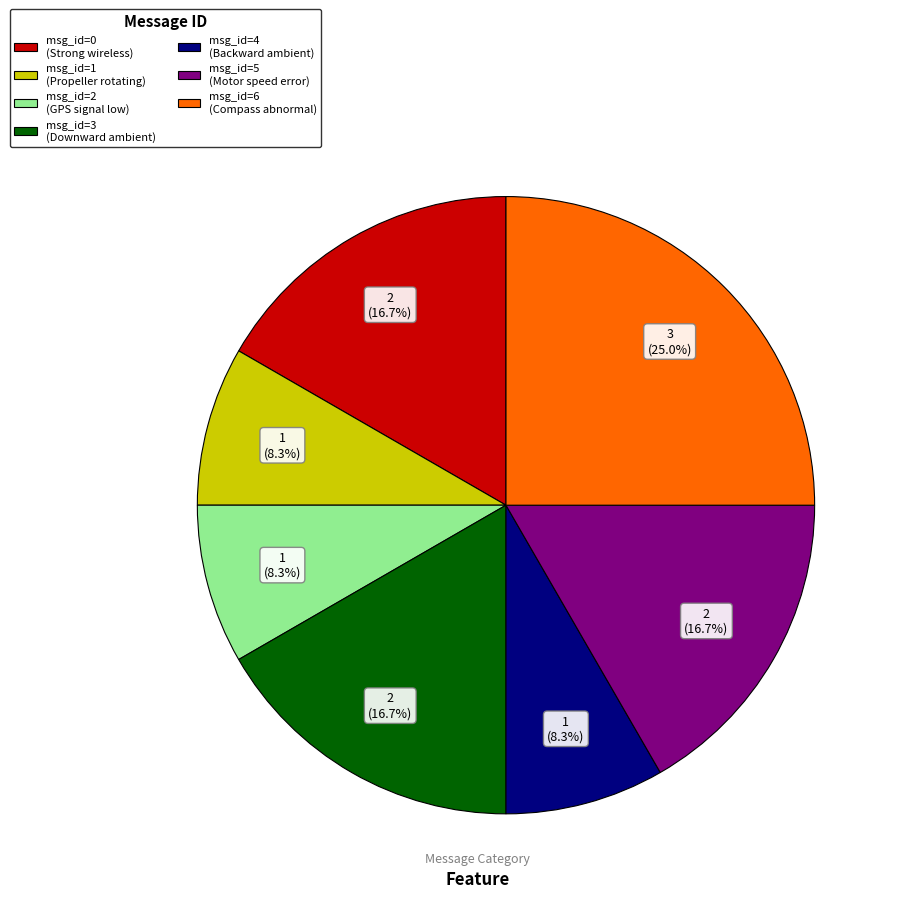

Combined, do msg_id=4 (Backward ambient) and msg_id=2 (GPS signal low) account for over 50%?

No